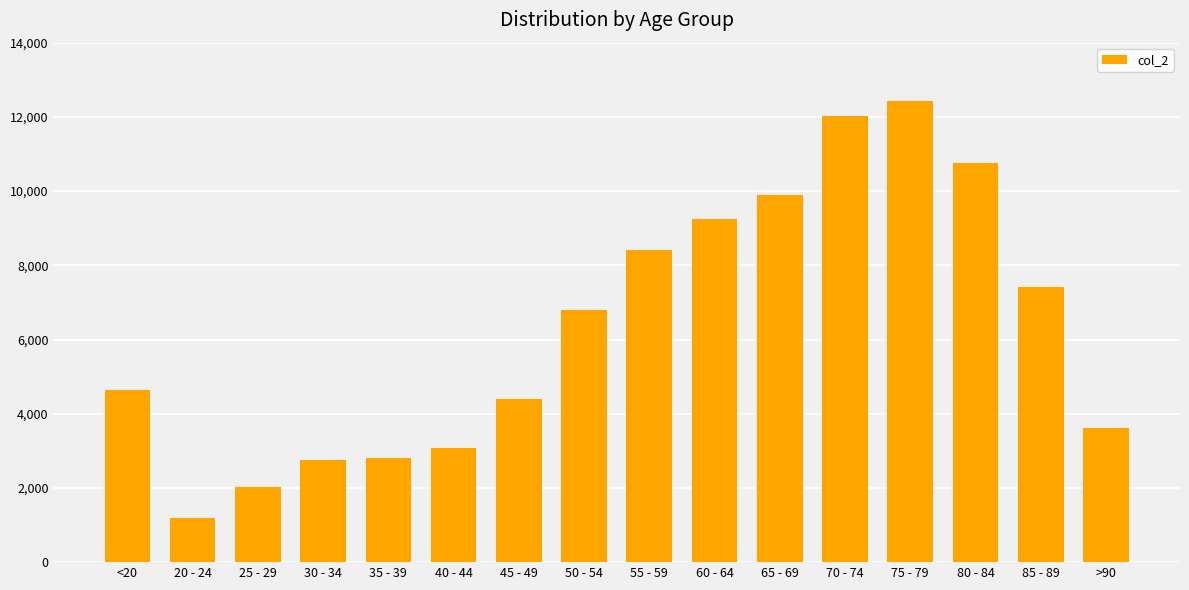

At which category does the chart reach its peak across all series?

75 - 79